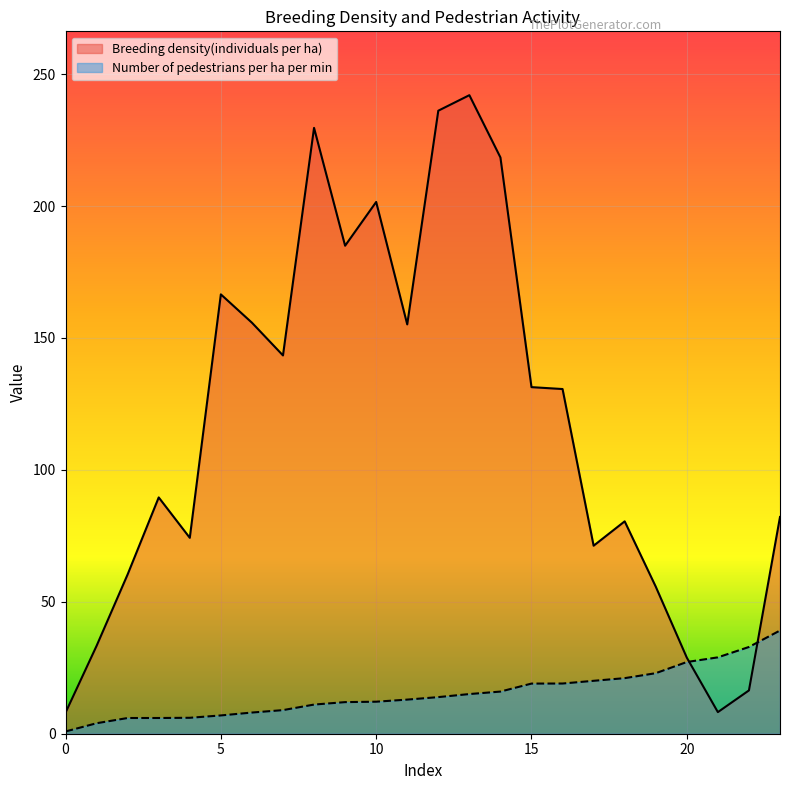

Count the number of categories in the chart.

24